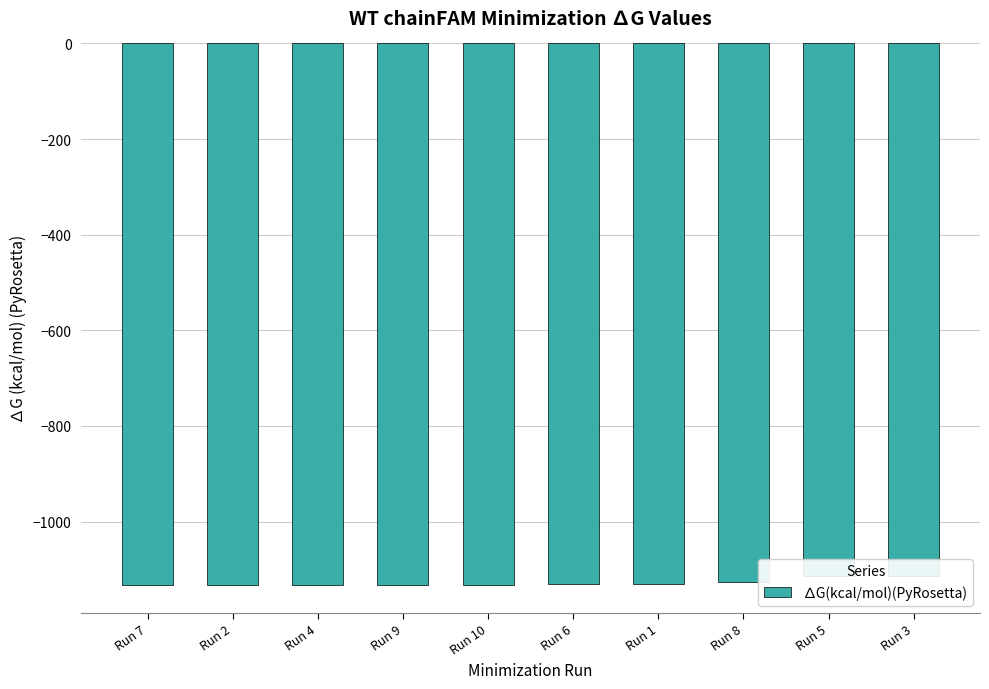

What is the maximum value shown in the chart?

-1113.9